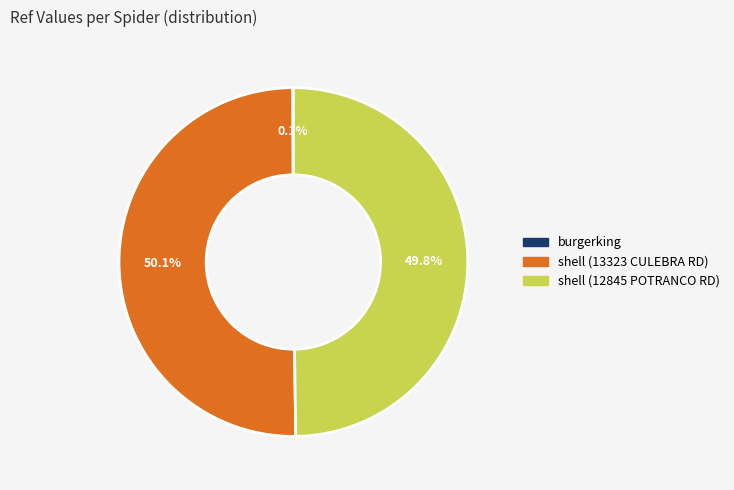

To the nearest percent, what portion does shell (13323 CULEBRA RD) represent?

50%